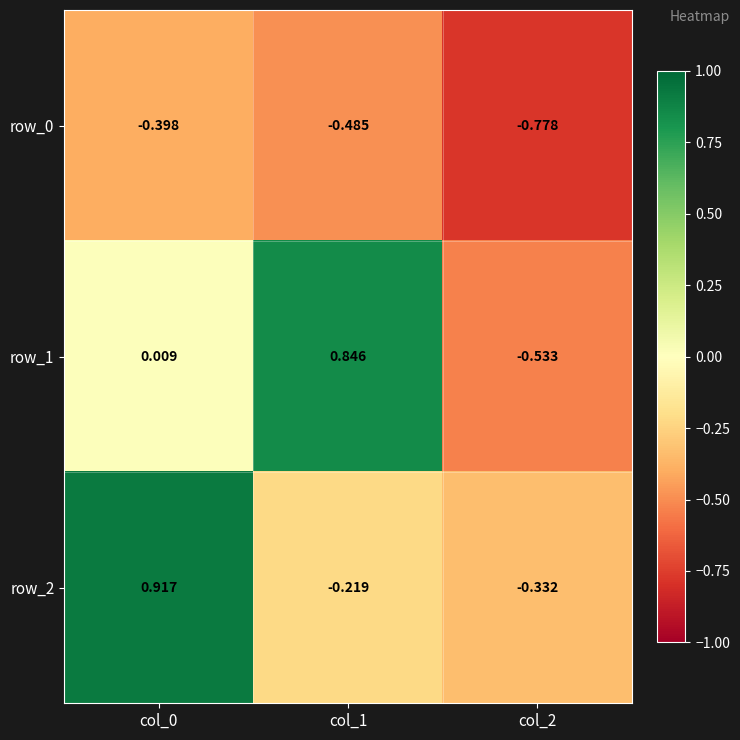

What is the sum of all row_2 values?

0.4